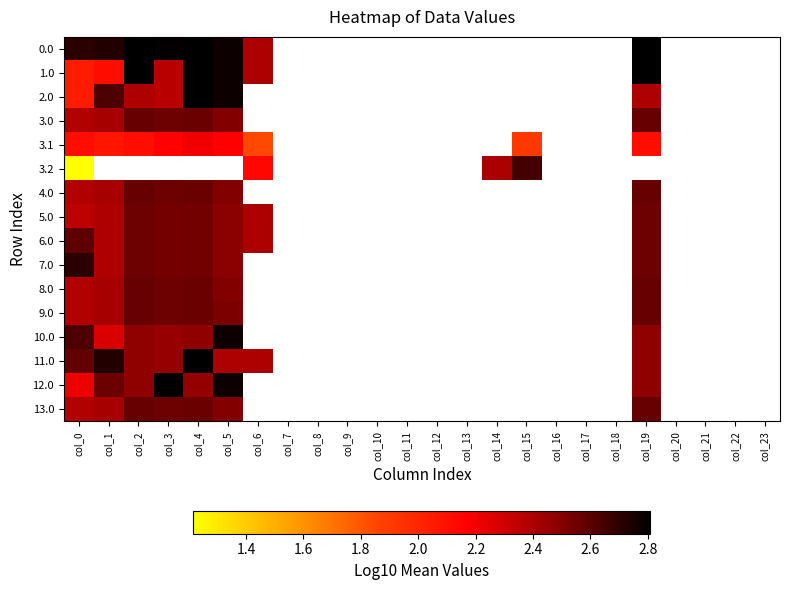

How many values in 2.0 are above zero?

7